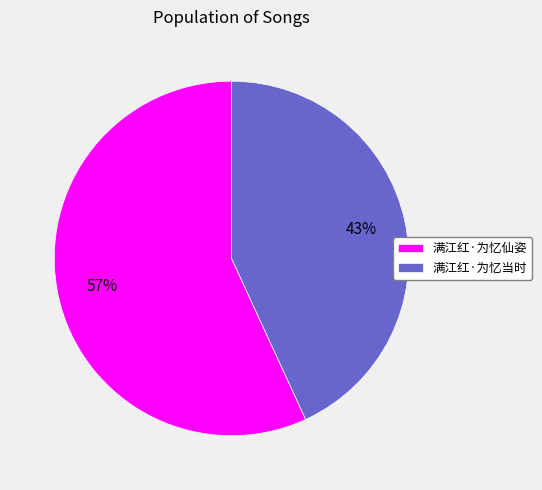

The 满江红·为忆仙姿 slice represents 57% of the pie. True or false?

True